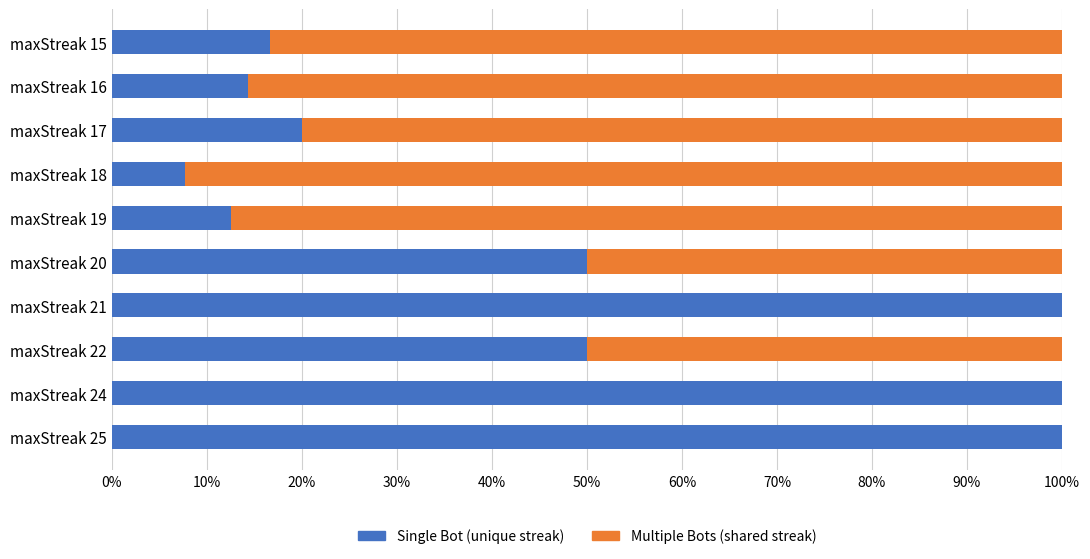

What is the sum of the Single Bot (unique streak) values at maxStreak 21 and maxStreak 22?

150.0